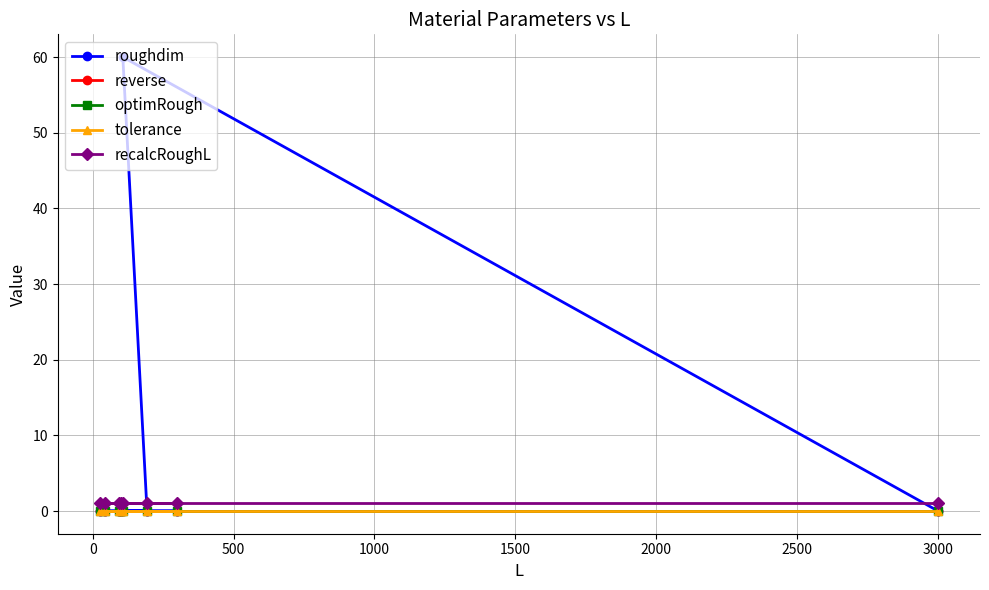

The value of optimRough at 2000 is 0.0. True or false?

True